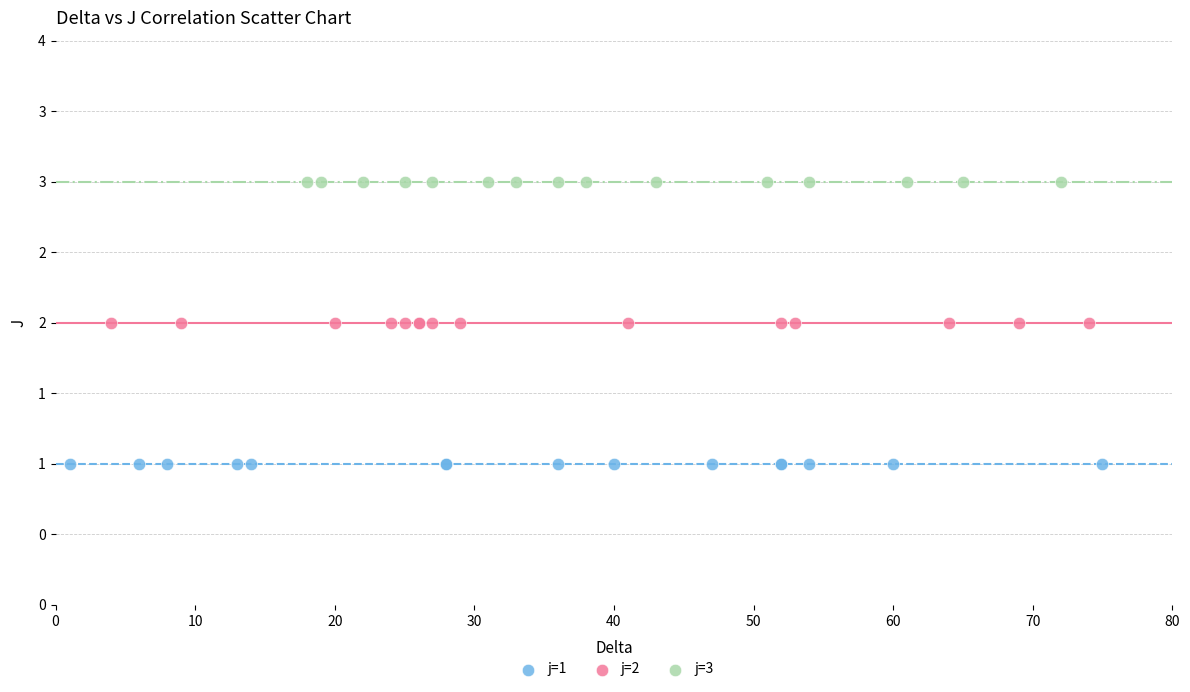

Which series reaches the maximum Y coordinate?

j=3